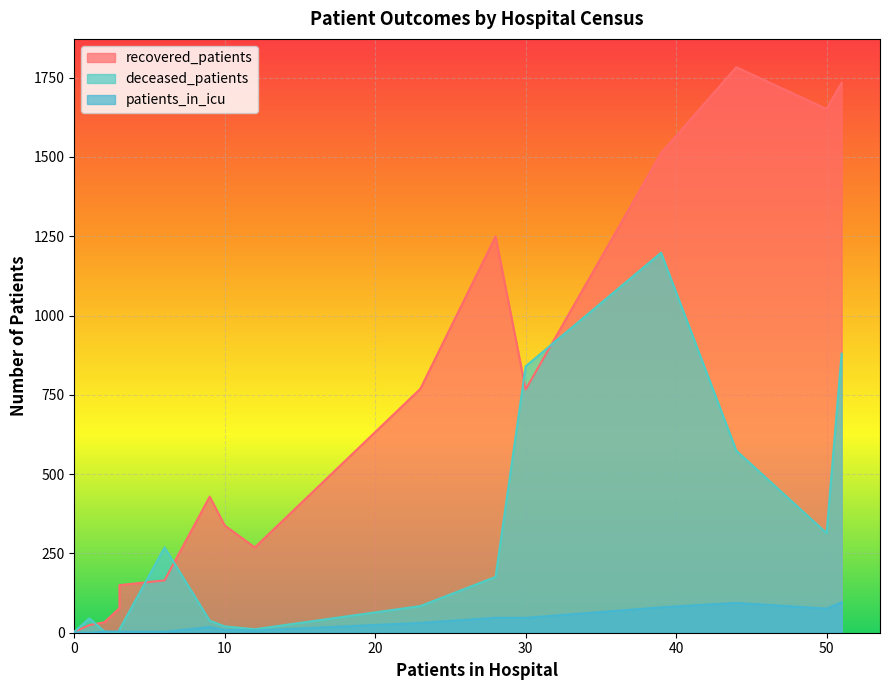

The recovered_patients series shows 2879 at 55 - 59. True or false?

False